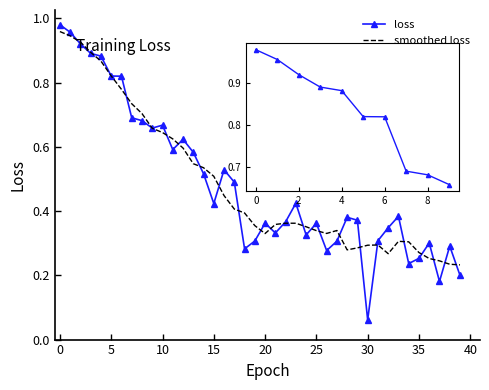

Which series has the largest range (max minus min)?

loss